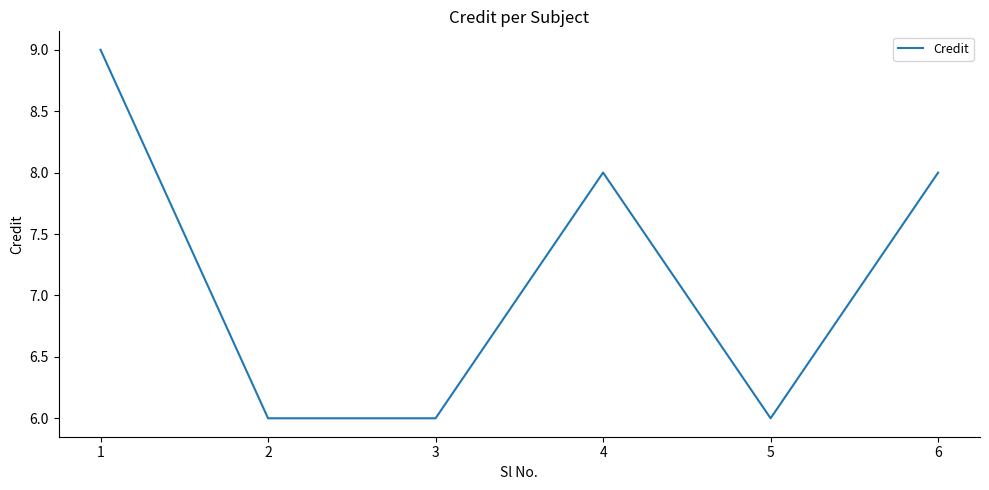

How many series are shown in this chart?

1